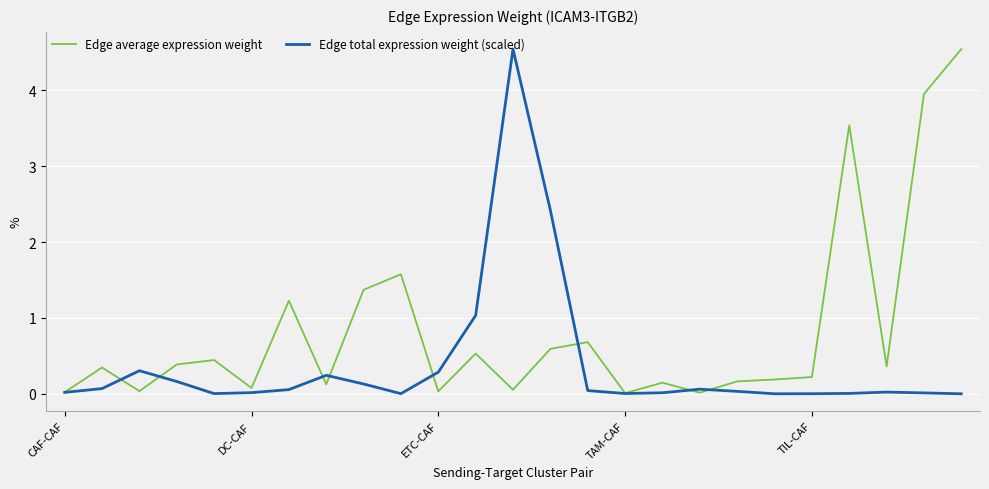

True or false: Edge average expression weight and Edge total expression weight (scaled) cross at least once.

True